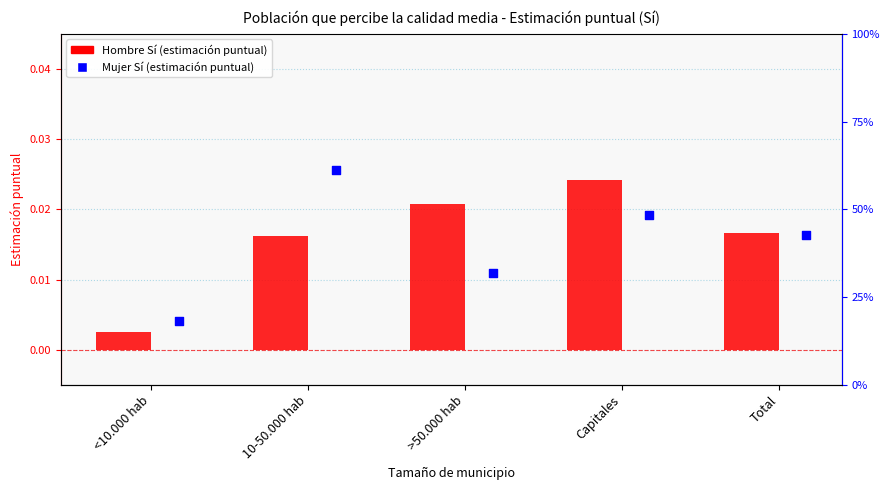

Which series reaches the maximum Y coordinate?

Mujer Sí (%)